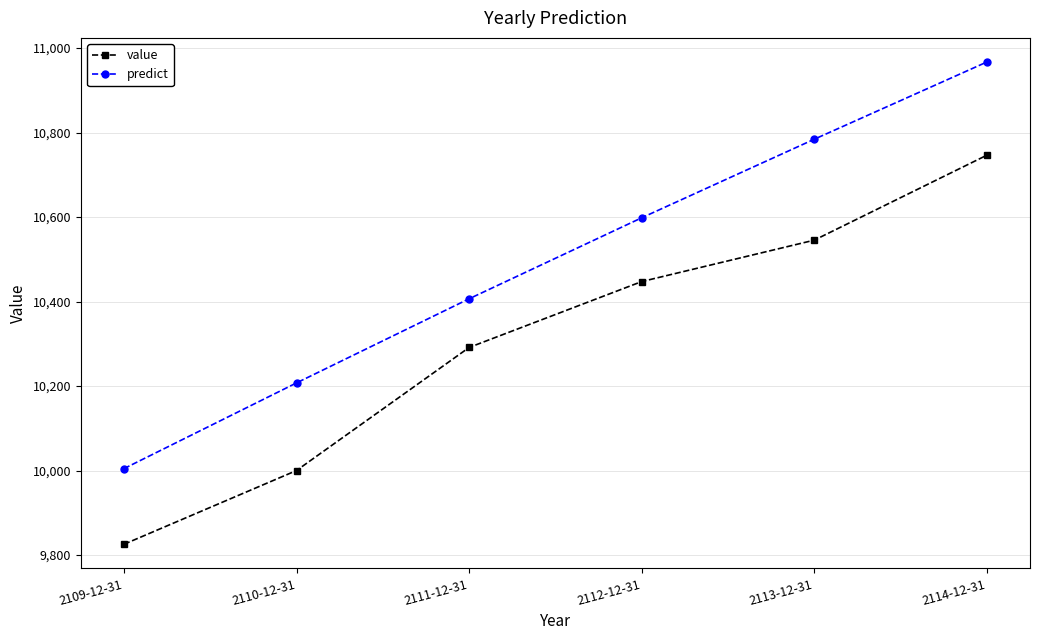

What is the highest value of the value series?

10746.3